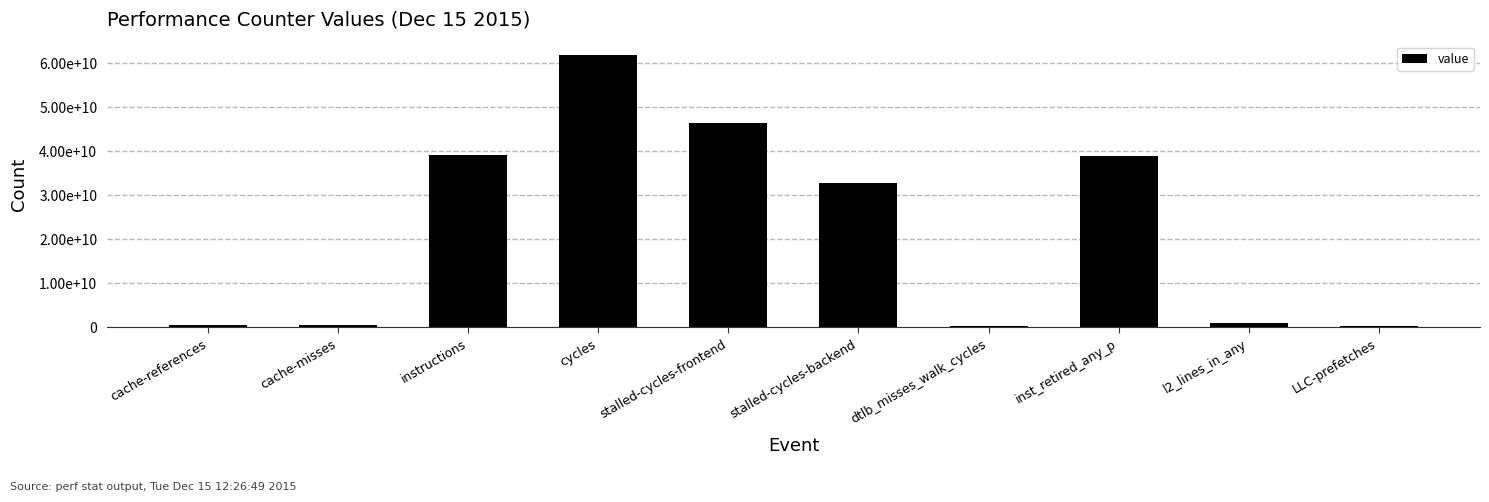

What is the average value?

22167674977